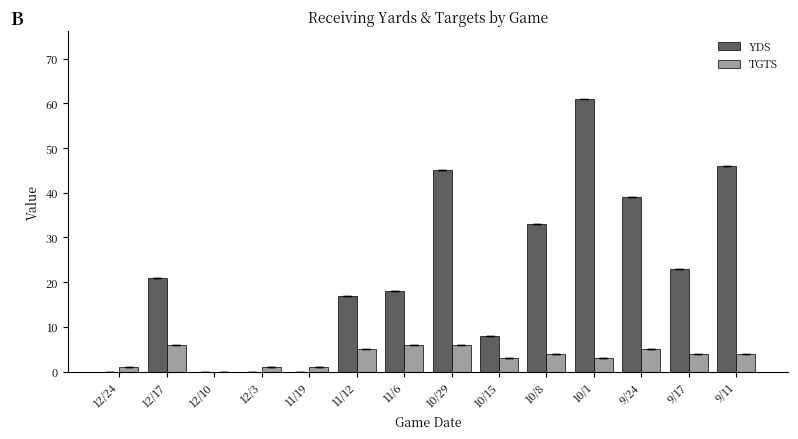

How many groups of bars are there?

14